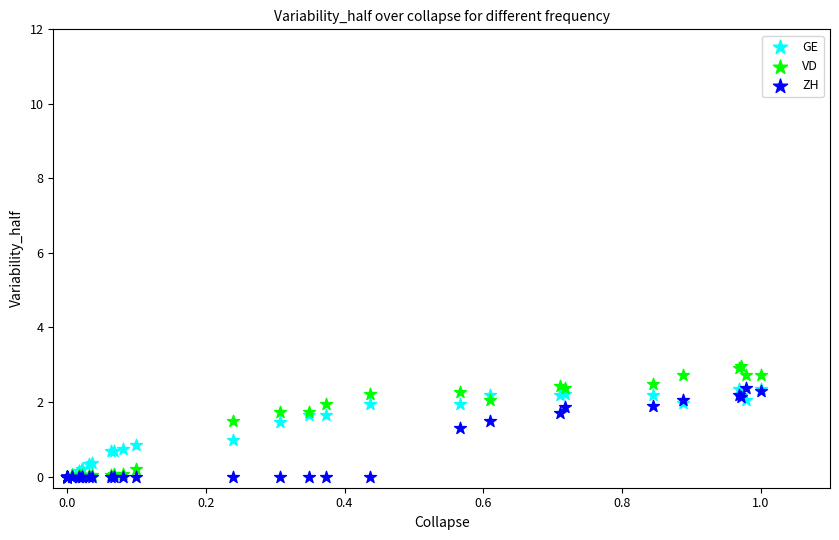

What are all the series names shown in the legend?

GE, VD, ZH